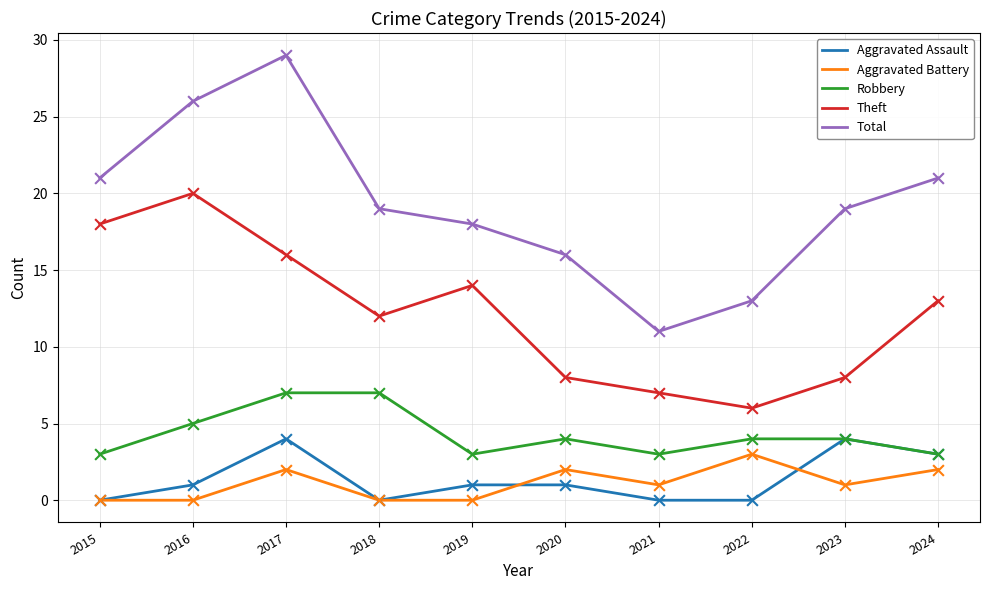

Which series has the largest range (max minus min)?

Total